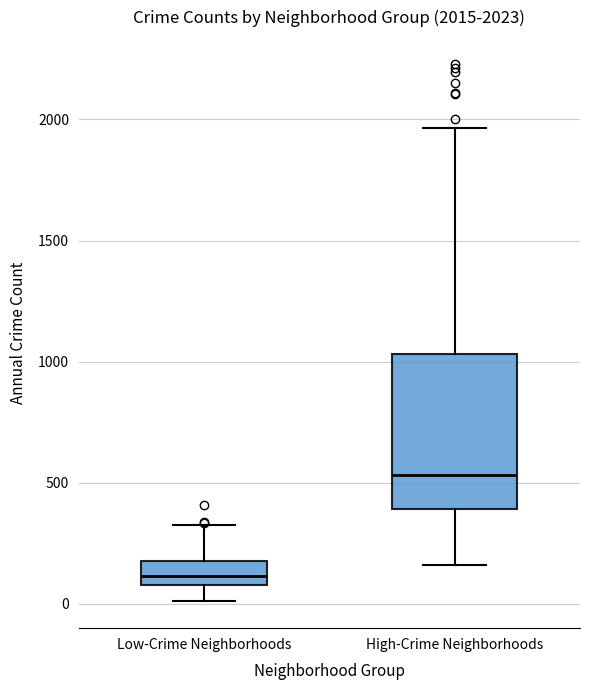

Which box is the tallest, from its lower edge to its upper edge?

High-Crime Neighborhoods